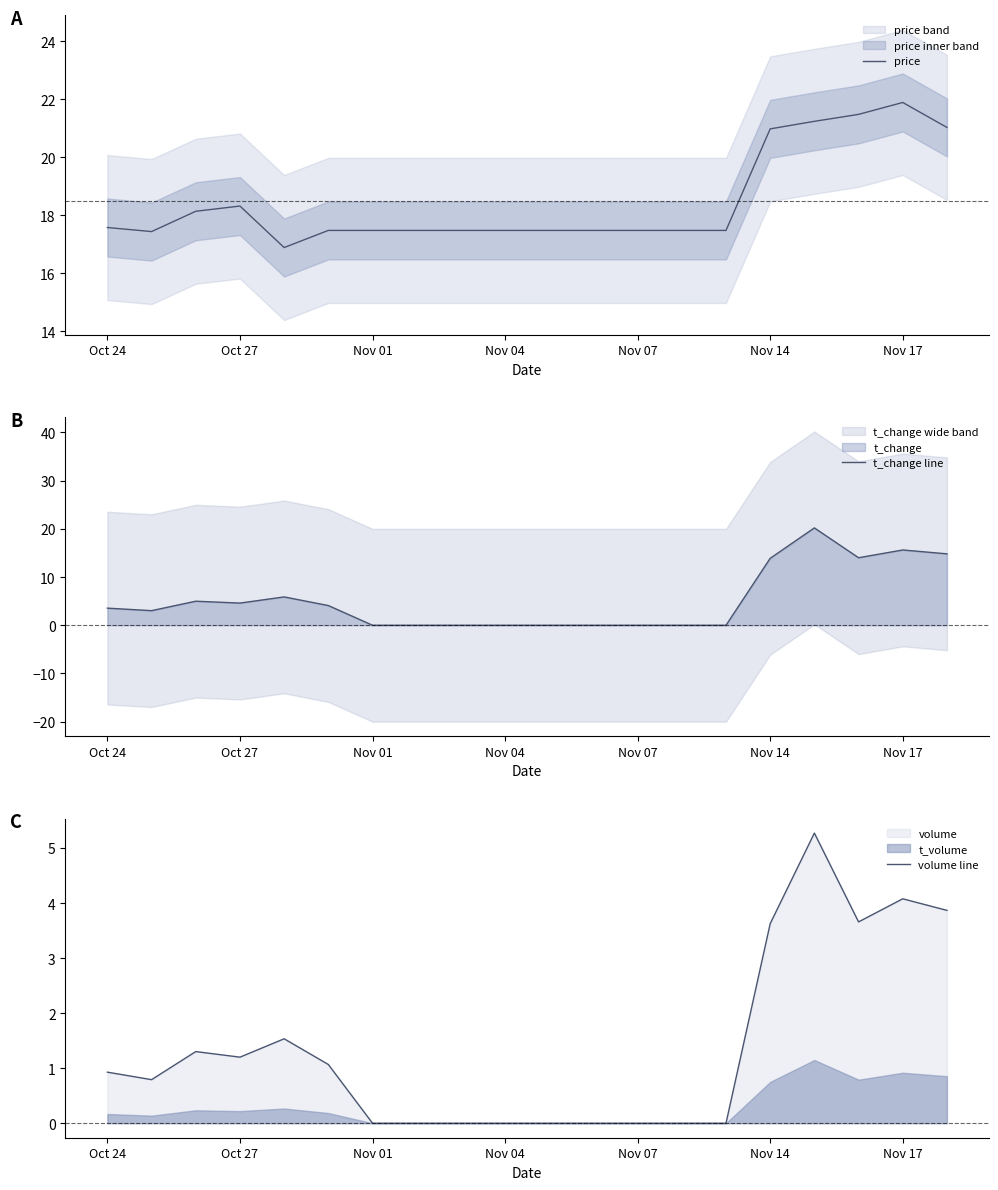

What is the lowest value of the price series?

16.9